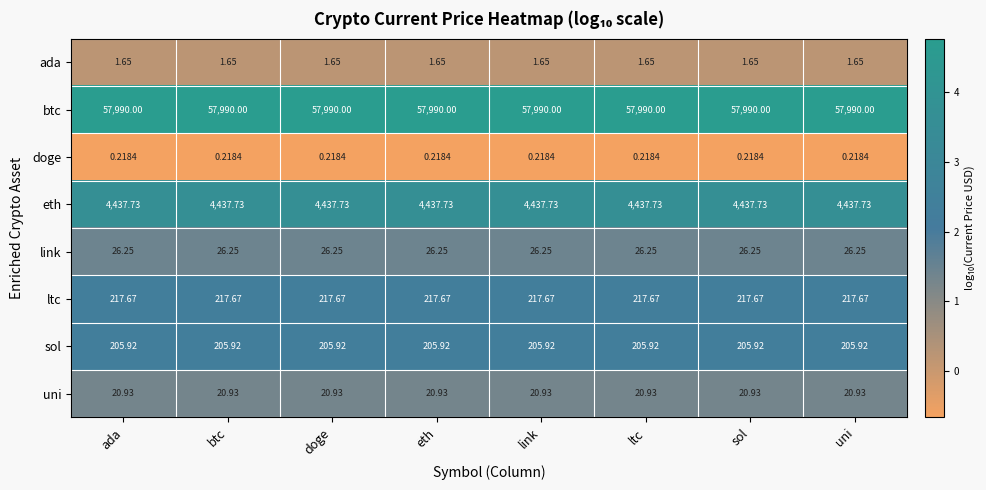

List the series in order of their peak value, lowest first.

doge, ada, uni, link, sol, ltc, eth, btc